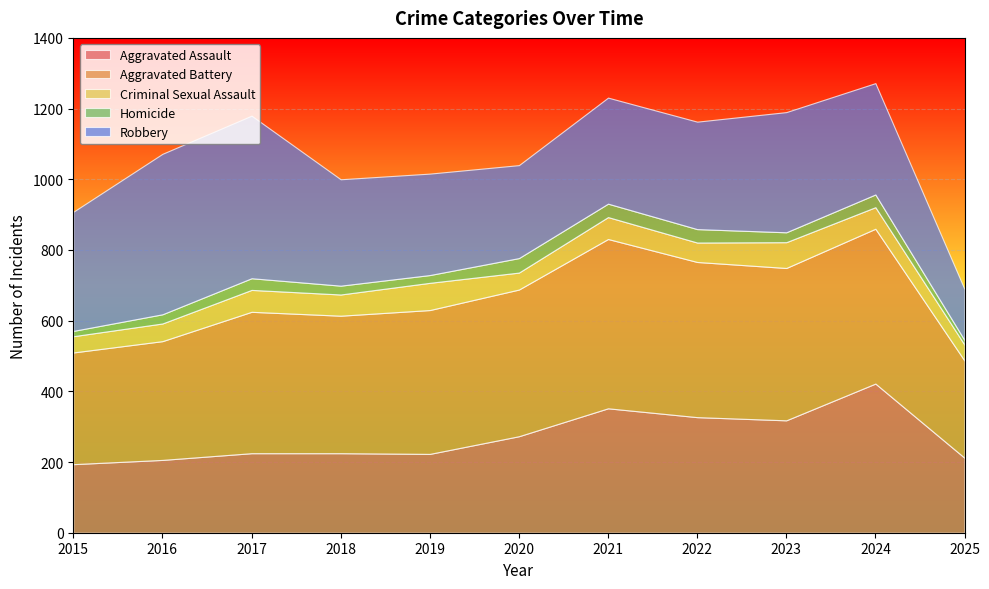

At which category does Robbery reach its first local peak?

2017